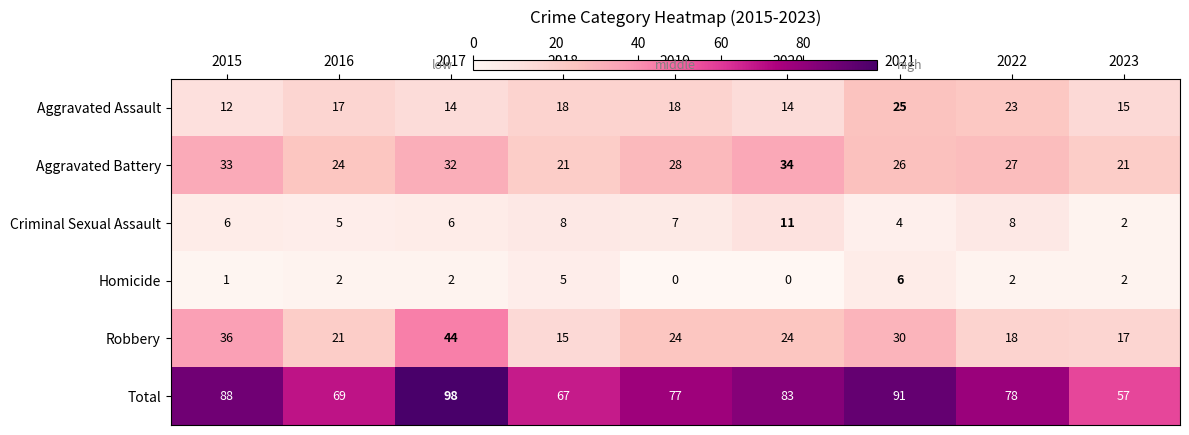

What is the sum of the Criminal Sexual Assault values at 2016 and 2020?

16